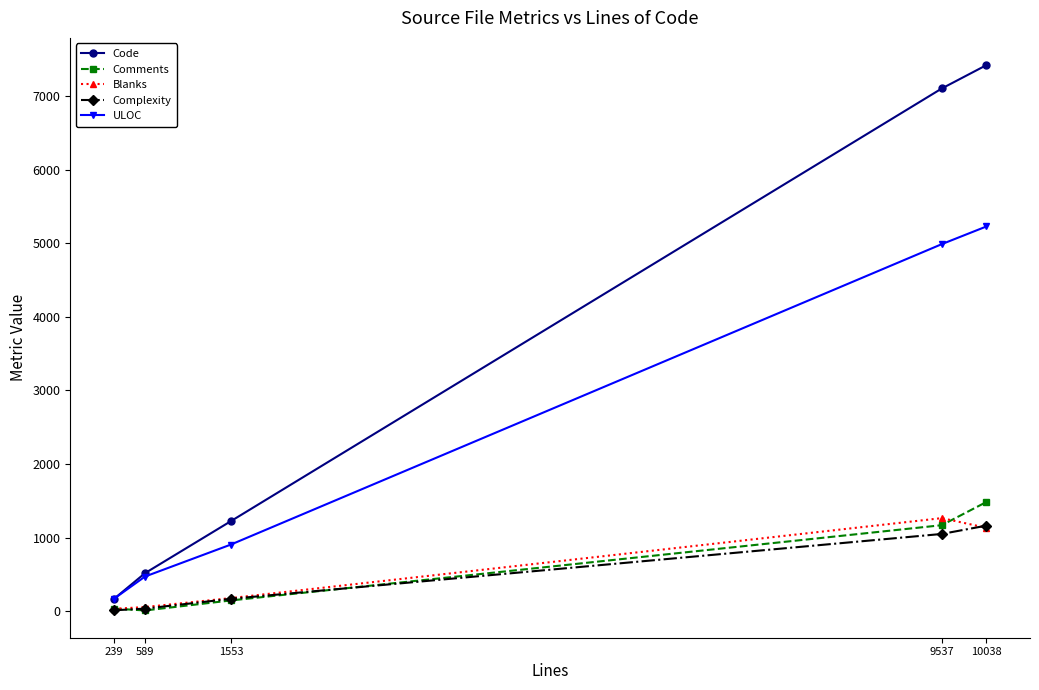

What is the value of the ULOC point at the 5th from the left?

5227